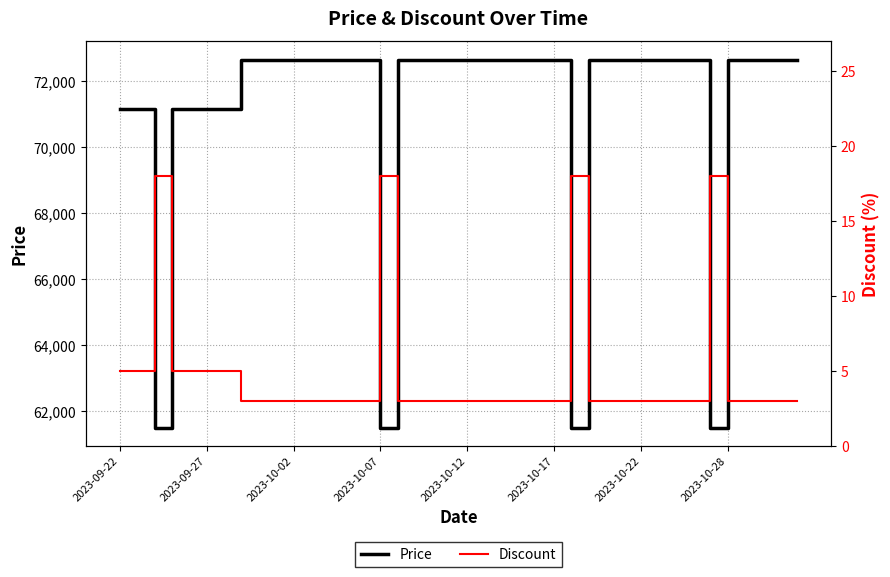

True or false: Discount has more than 1 interior local peaks.

True